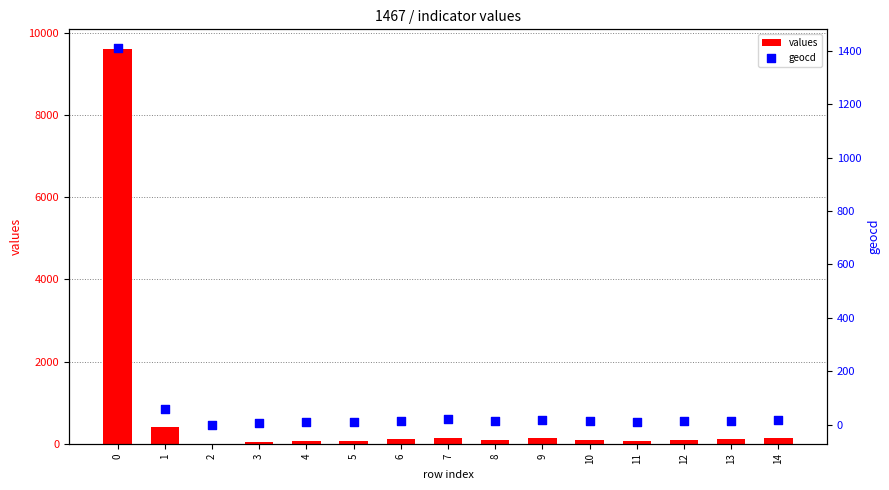

What are all the series names shown in the legend?

values, geocd